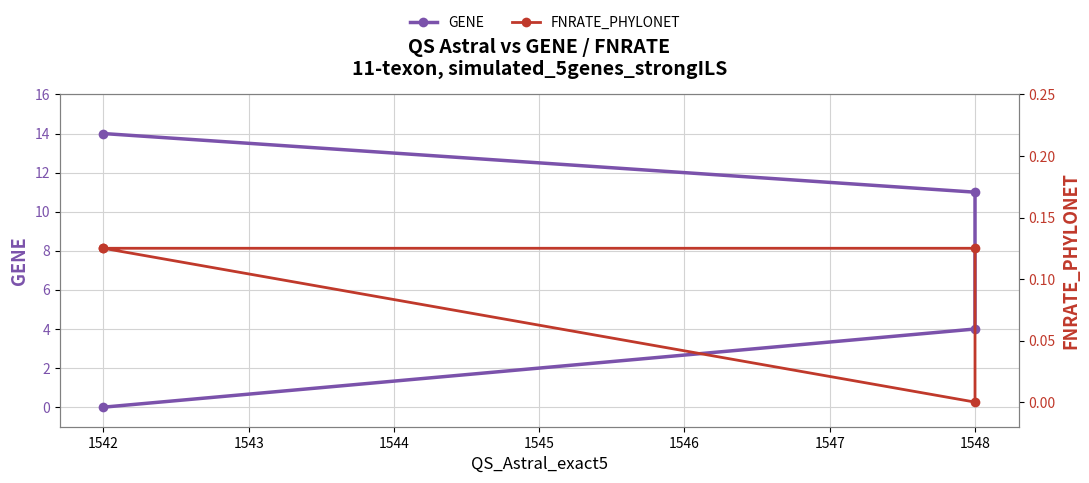

List the series in order of their peak value, lowest first.

FNRATE_PHYLONET, GENE